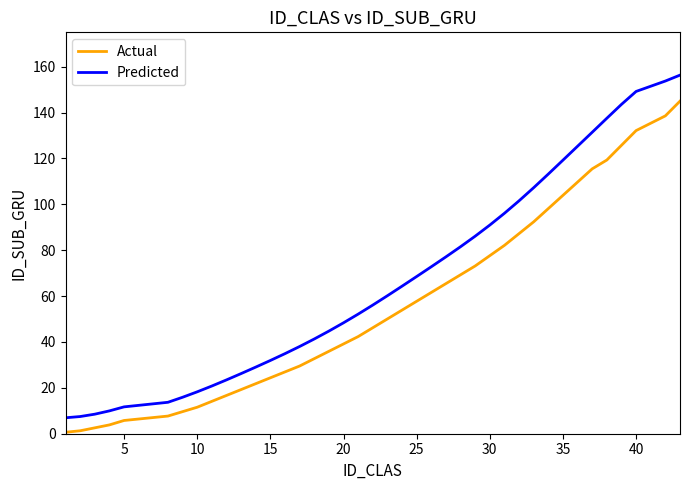

How many lines are shown in the chart?

2